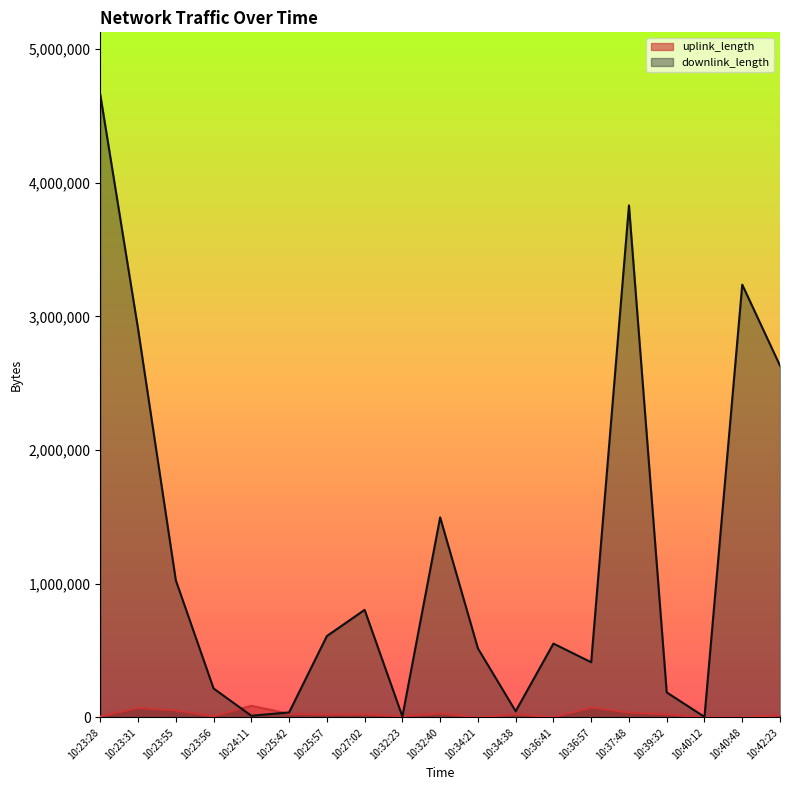

Reading left to right, what are all the values shown in this chart?

uplink_length: 10:23:28=7991	10:23:31=70642	10:23:55=52406	10:23:56=9053	10:24:11=86786	10:25:42=27355	10:25:57=21883	10:27:02=23200	10:32:23=9718	10:32:40=29964	10:34:21=192	10:34:38=23384	10:36:41=1894	10:36:57=73034	10:37:48=36666	10:39:32=22598	10:40:12=1203	10:40:48=1244	10:42:23=15918
downlink_length: 10:23:28=4659941	10:23:31=2907523	10:23:55=1026256	10:23:56=216576	10:24:11=12711	10:25:42=37584	10:25:57=608755	10:27:02=804968	10:32:23=7368	10:32:40=1497055	10:34:21=516619	10:34:38=46334	10:36:41=552561	10:36:57=412830	10:37:48=3831091	10:39:32=187236	10:40:12=4124	10:40:48=3238080	10:42:23=2631931